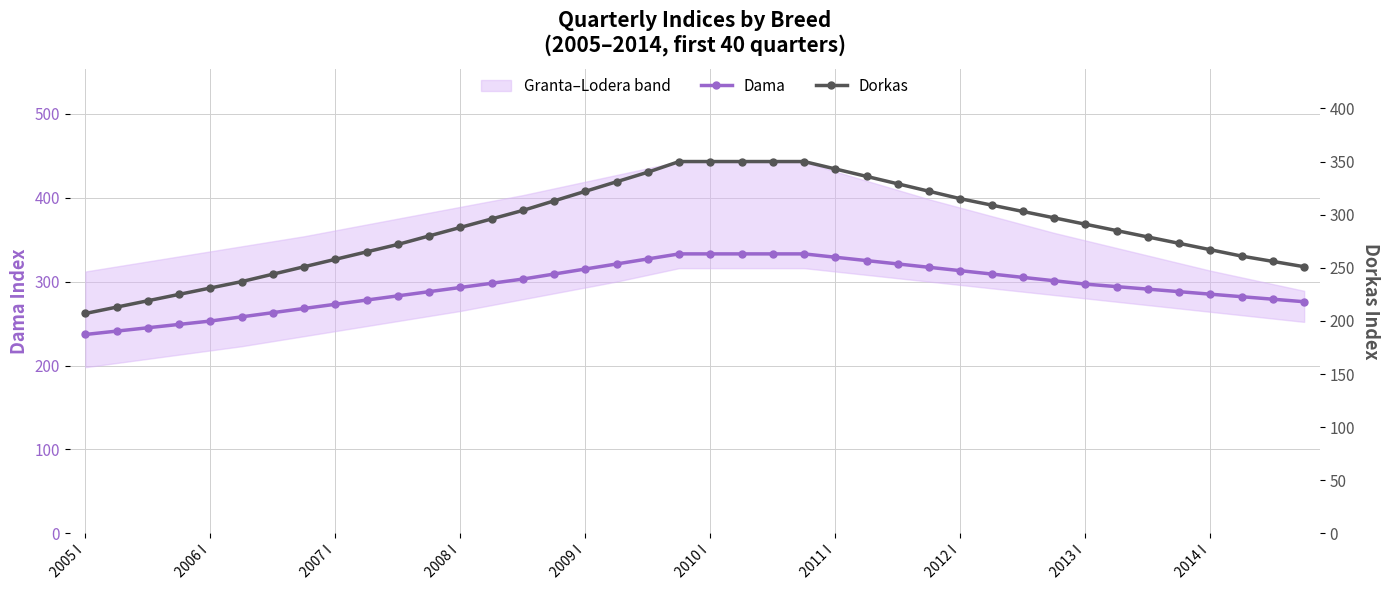

What is the lowest value of the Dama series?

237